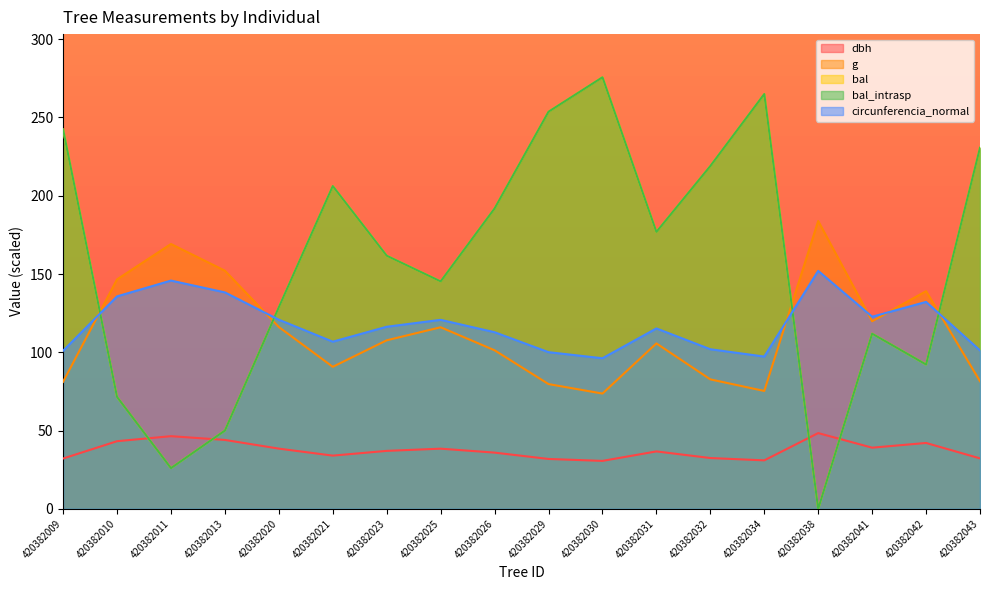

What are all the series names shown in the legend?

dbh, g, bal, bal_intrasp, circunferencia_normal